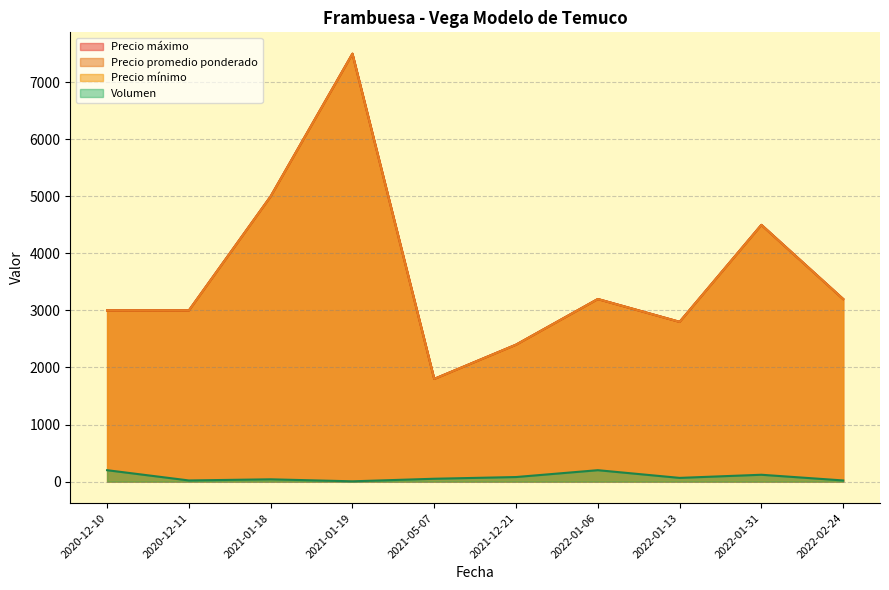

What are all the series names shown in the legend?

Volumen, Precio mínimo, Precio máximo, Precio promedio ponderado